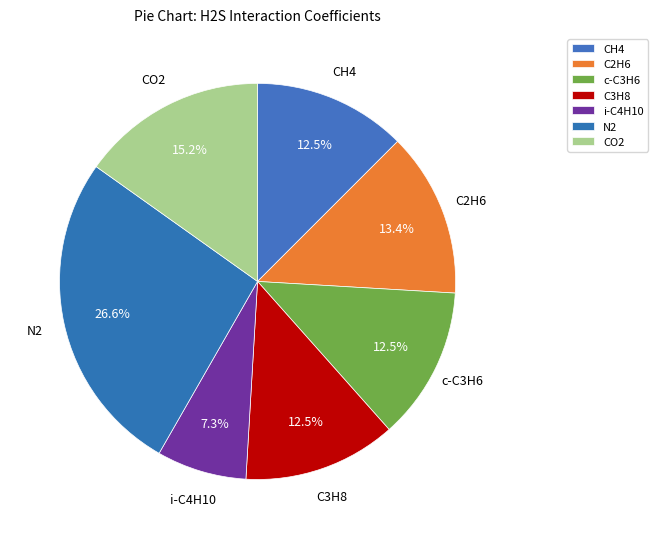

The C2H6 slice represents 1% of the pie. True or false?

False